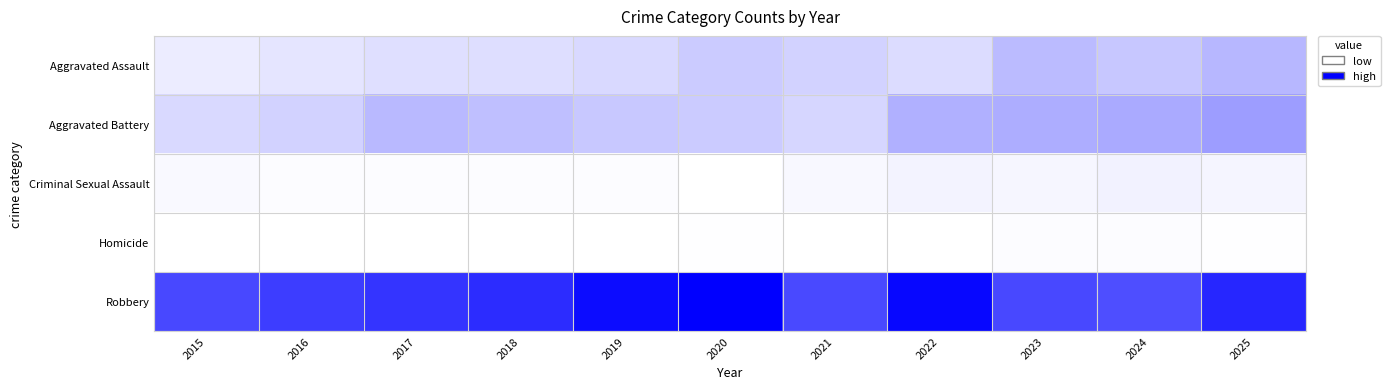

What is the maximum value shown in the chart?

1.0